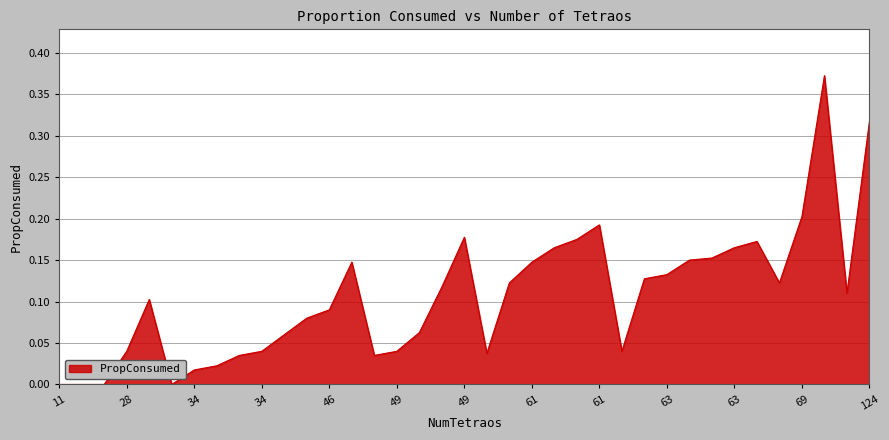

Rank the categories by value from lowest to highest.

11, 12, 28, 34, 34, 34, 34, 49, 61, 28, 34, 49, 63, 46, 49, 46, 46, 28, 124, 49, 61, 69, 63, 63, 46, 61, 63, 63, 61, 63, 63, 61, 49, 61, 69, 124, 69